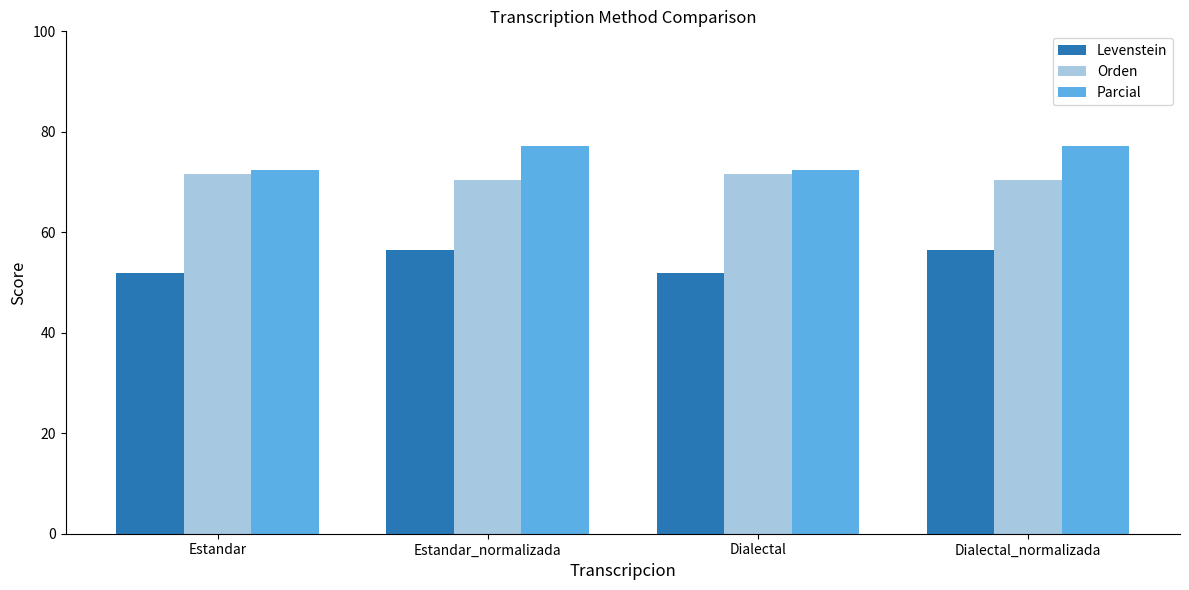

Between Dialectal and Dialectal_normalizada, which series saw the biggest shift?

Parcial